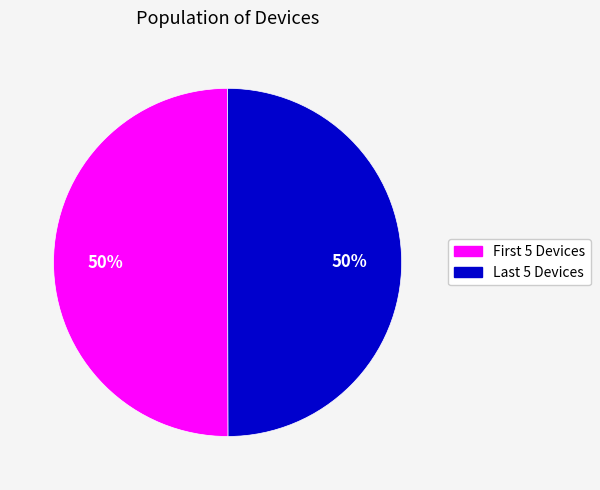

How many slices are in this pie chart?

2